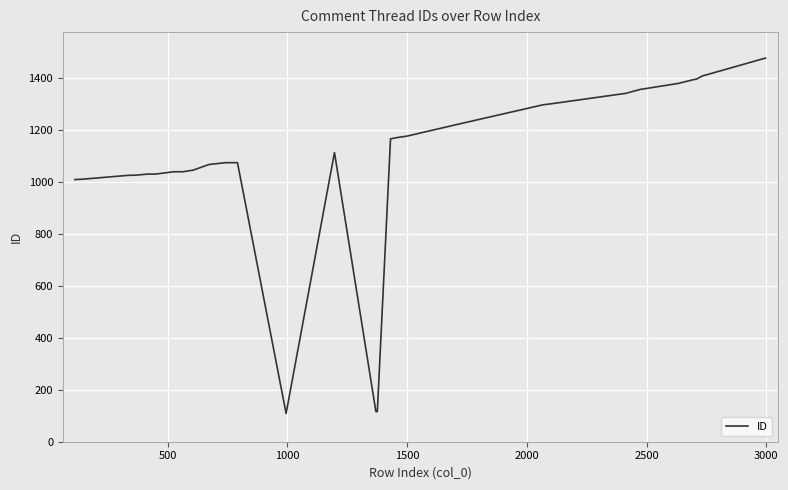

What is the smallest value displayed?

109